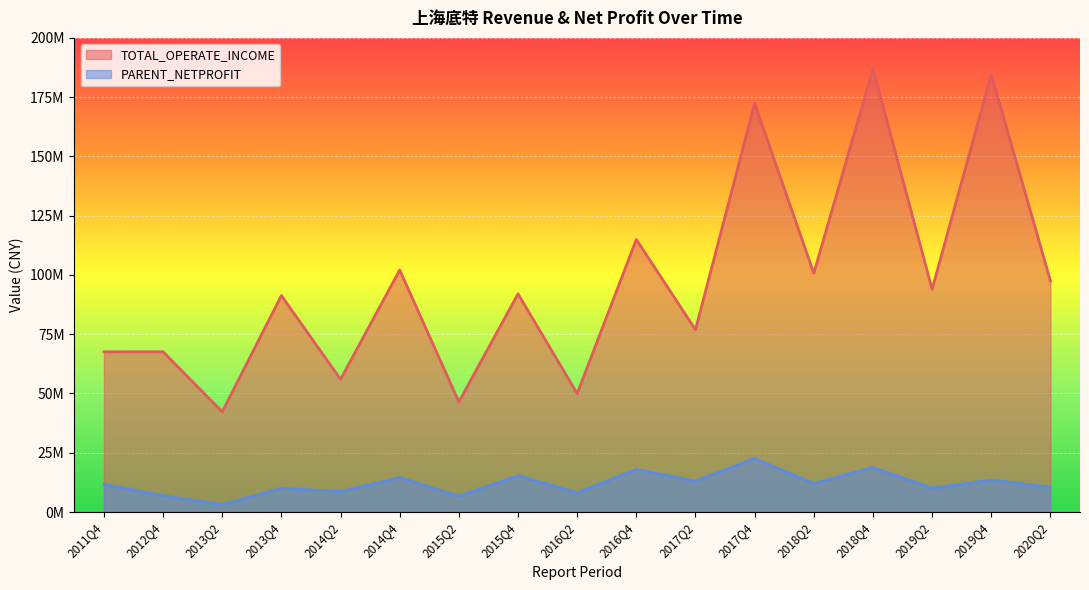

The PARENT_NETPROFIT series shows 14734364.8 at 2014Q2. True or false?

False